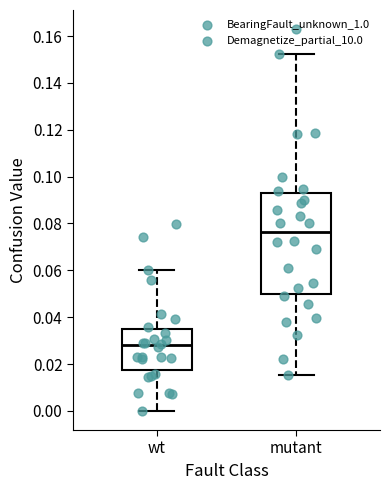

Reading left to right, transcribe this box plot: for each box, give where its median line is, the range the box spans, and where its two whiskers end, as read against the y-axis. The values are not printed on the chart, so give them approximately, as read against the axis.

wt: median 0.028, box 0.018 to 0.036, whiskers 0.000 to 0.060
mutant: median 0.076, box 0.050 to 0.092, whiskers 0.016 to 0.152